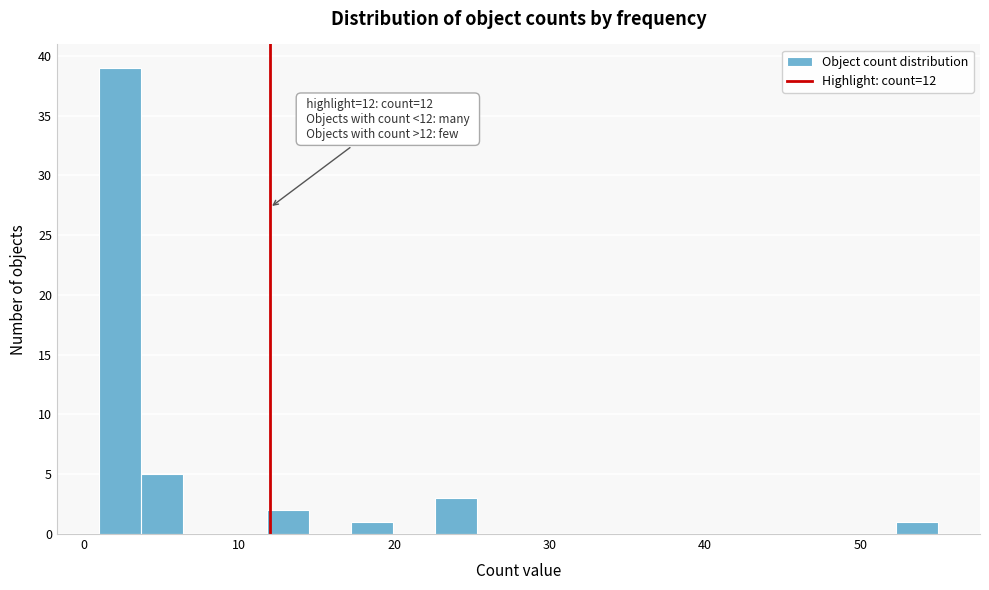

Read against the x-axis, roughly where is the centre of the tallest bar?

2